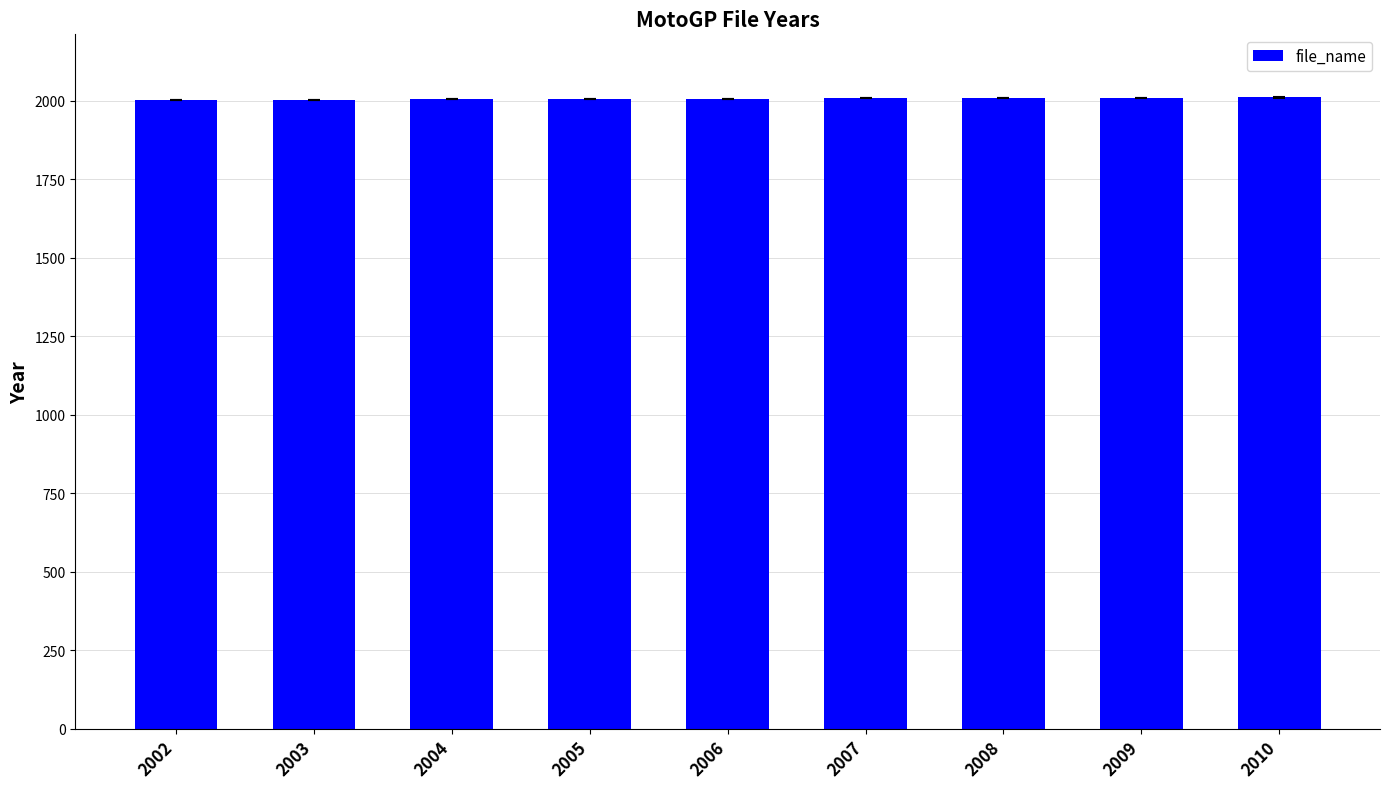

The chart shows a value of 2009 at 2009. True or false?

True